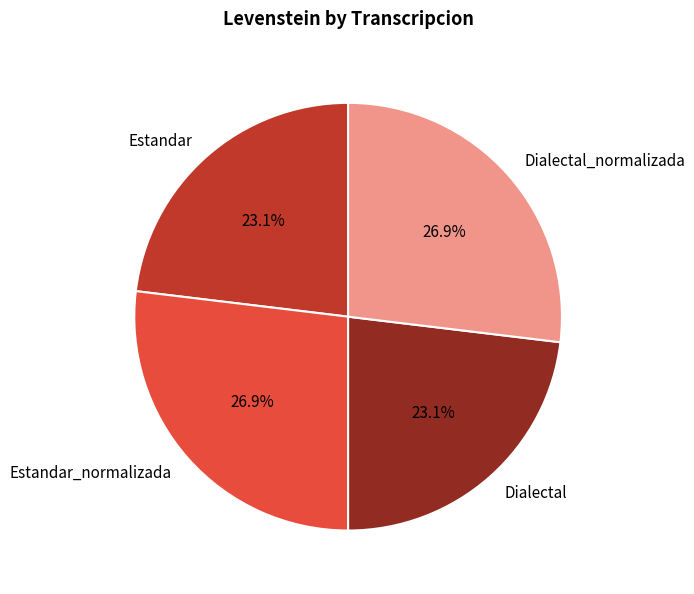

What percentage is NOT represented by Dialectal_normalizada?

73.1%